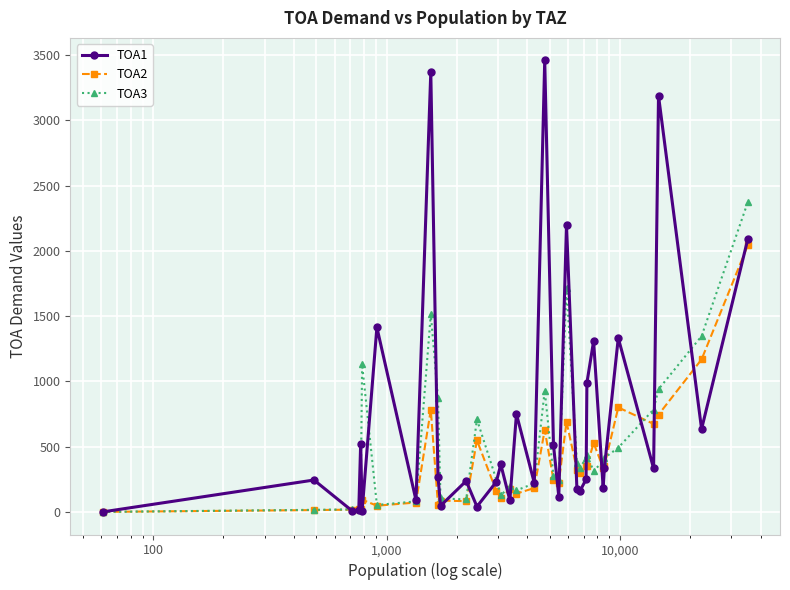

What are all the series names shown in the legend?

TOA1, TOA2, TOA3